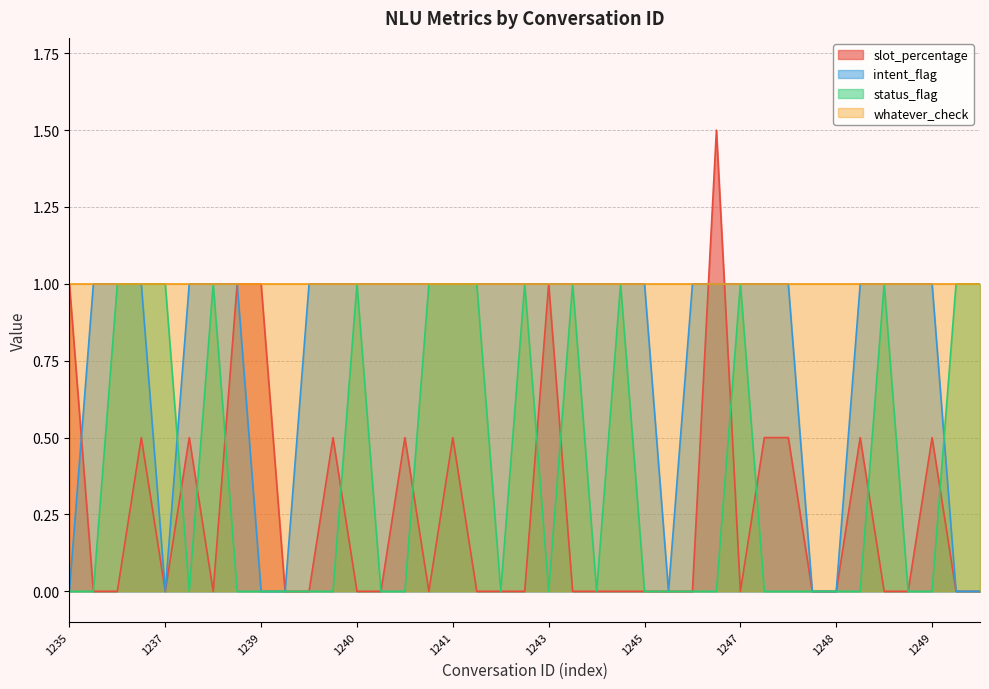

At how many categories does at least one series exceed 0?

39